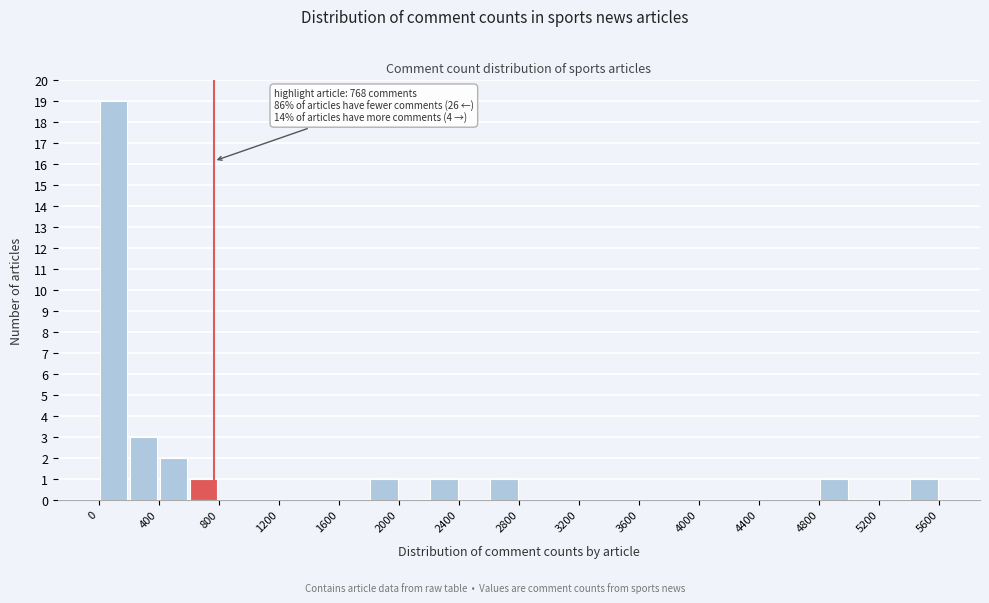

Over which range of the x-axis is the bar tallest?

0 to 200